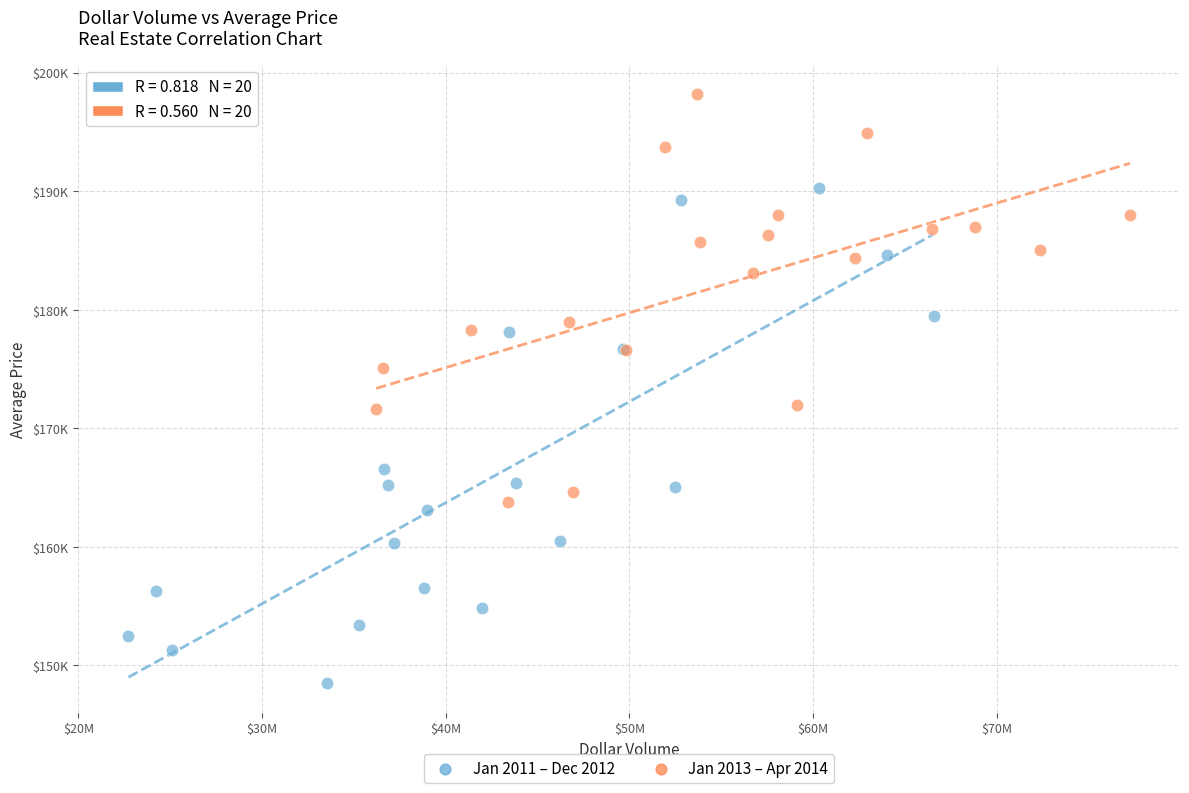

Which series has the widest spread of Y values?

Jan 2011 – Dec 2012